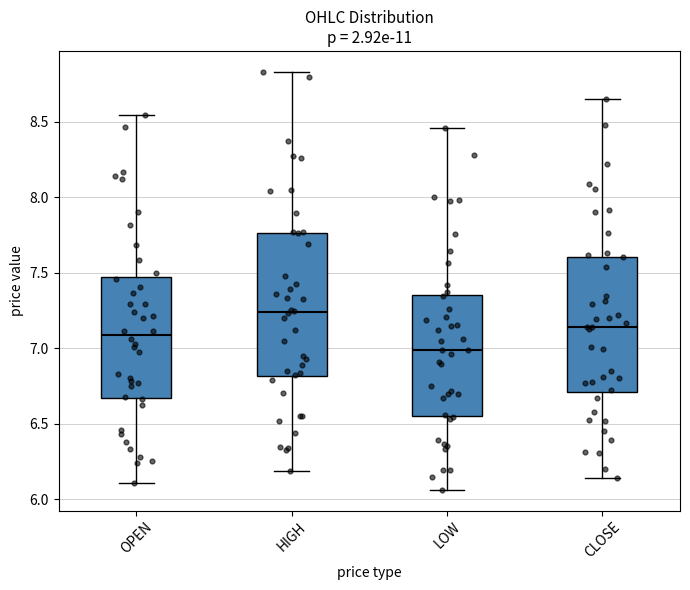

Comparing the boxes themselves (not the whiskers), which one is the tallest?

HIGH